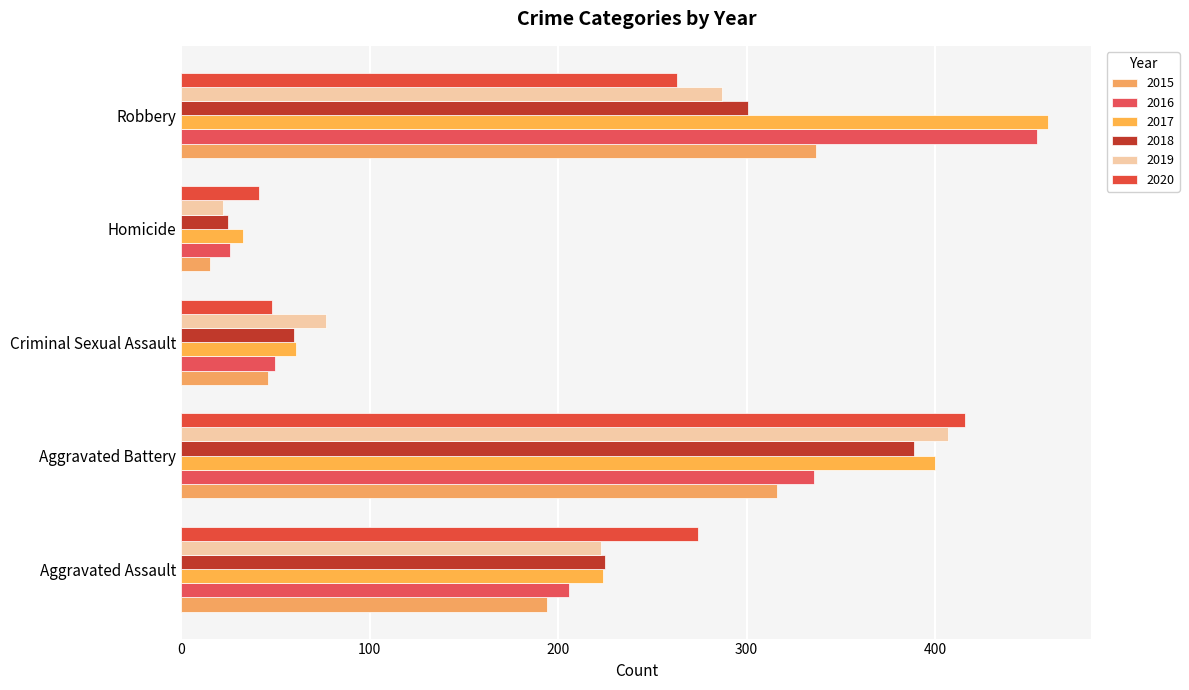

Which has a higher value, Aggravated Assault or Criminal Sexual Assault?

Aggravated Assault